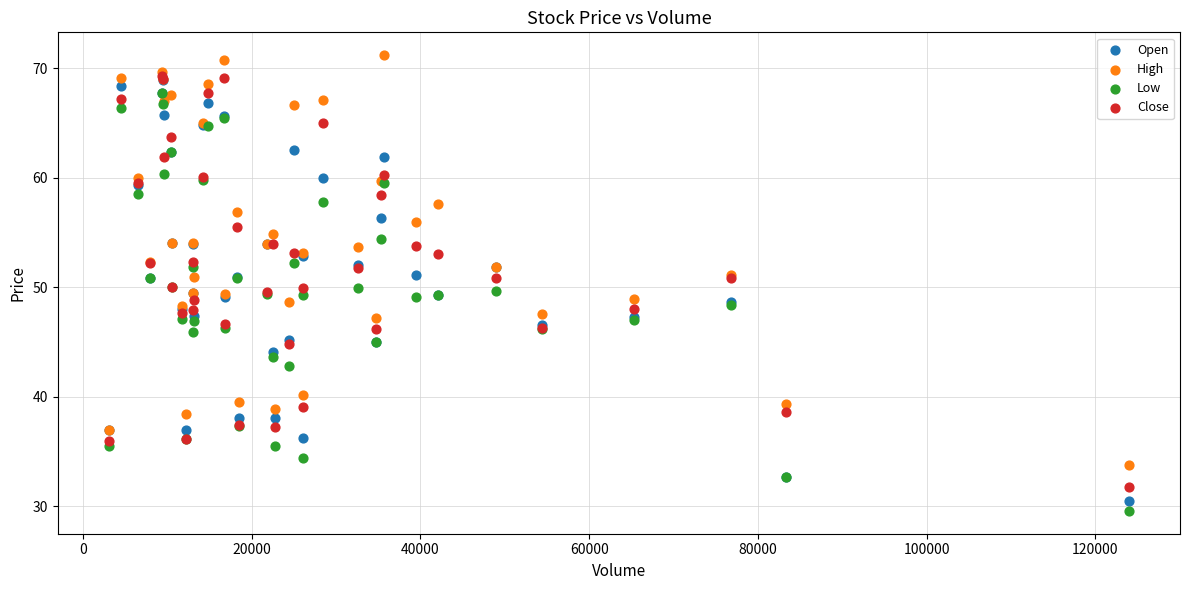

Which series reaches the maximum Y coordinate?

High